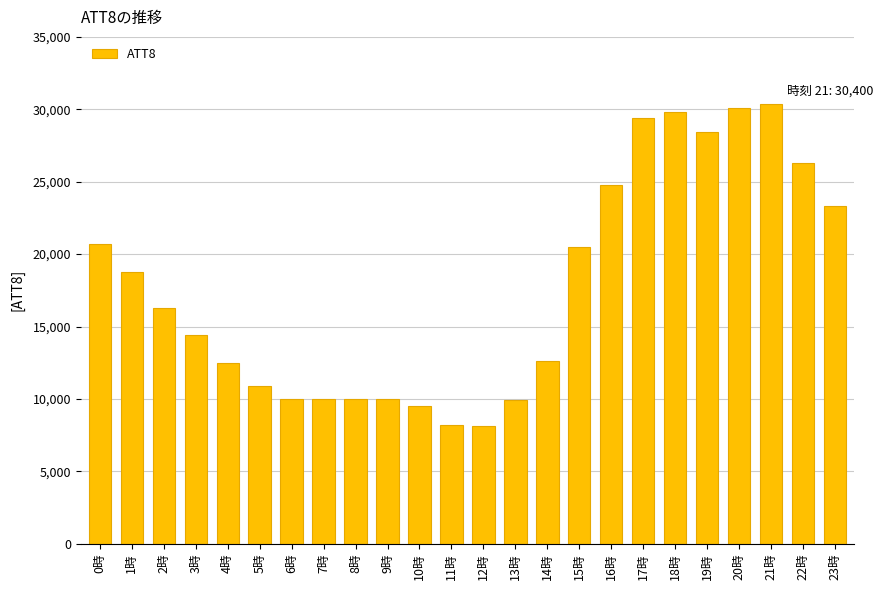

Where does the data first go above 16300?

0時